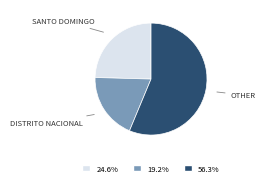

Is there any slice that represents more than half of the pie?

Yes